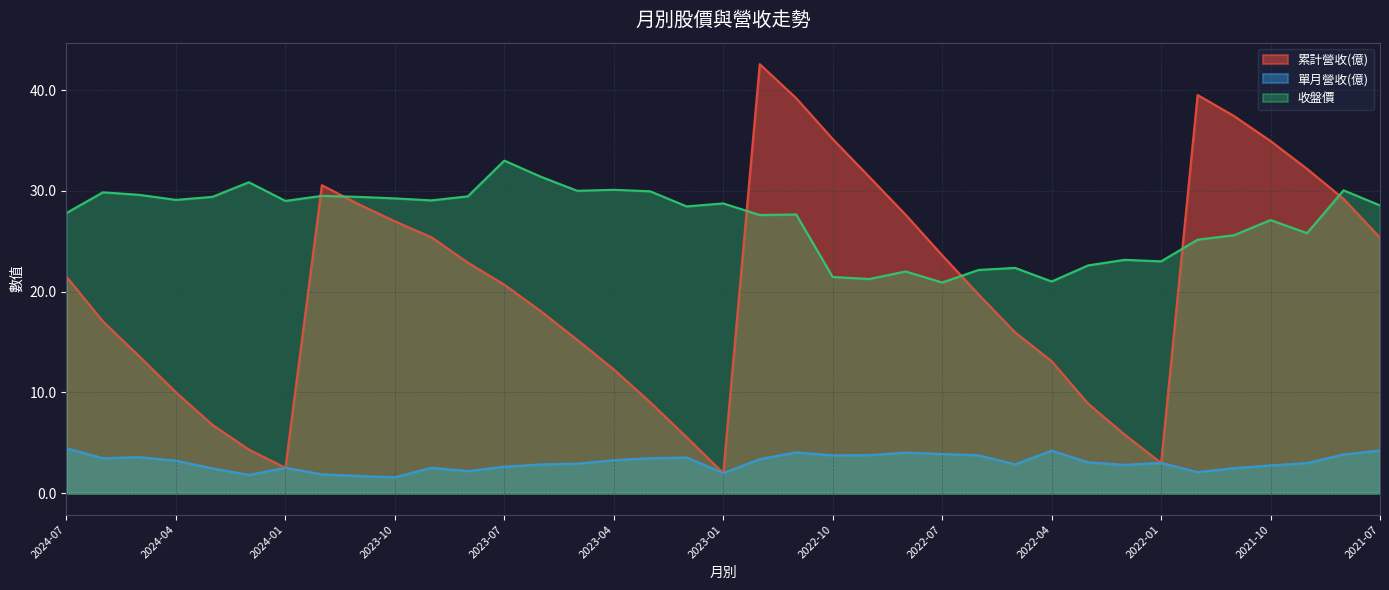

What value does the 單月營收(億) series have at 2022-08?

4.0